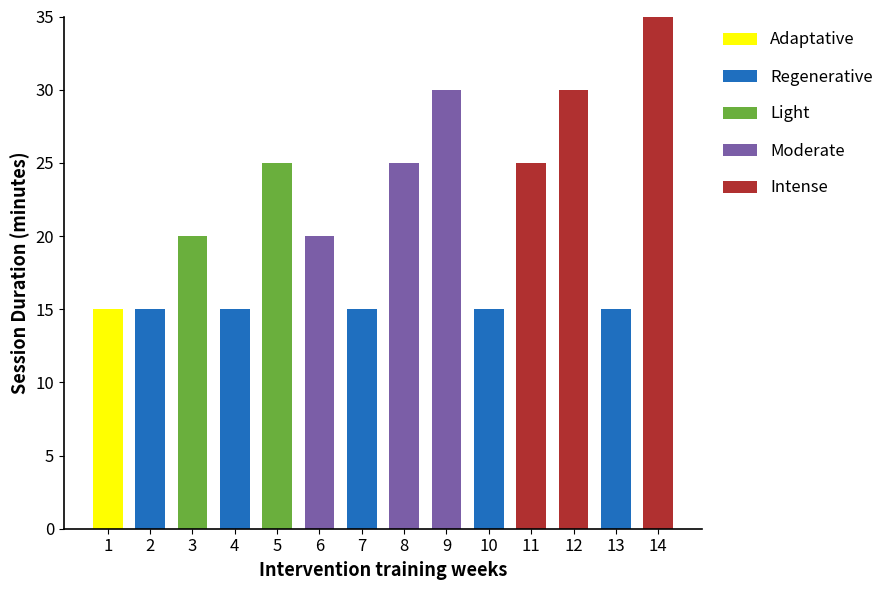

Reading left to right, transcribe all the data shown in this chart.

Adaptative: 15	0	0	0	0	0	0	0	0	0	0	0	0	0
Regenerative: 0	15	0	15	0	0	15	0	0	15	0	0	15	0
Light: 0	0	20	0	25	0	0	0	0	0	0	0	0	0
Moderate: 0	0	0	0	0	20	0	25	30	0	0	0	0	0
Intense: 0	0	0	0	0	0	0	0	0	0	25	30	0	35